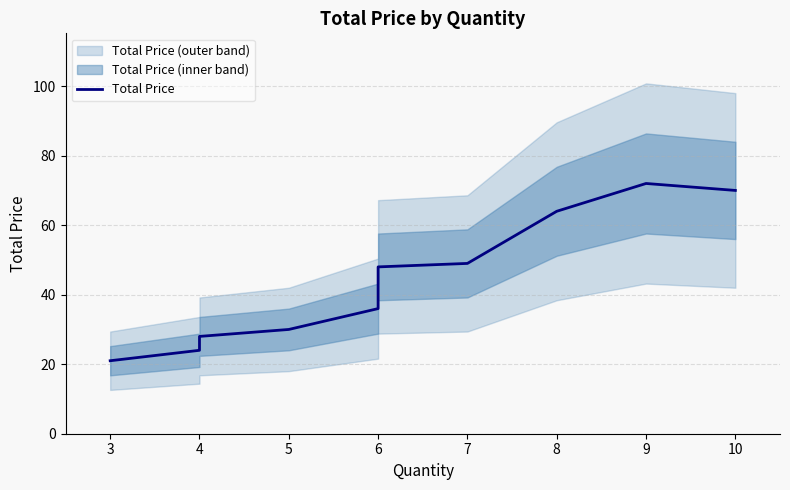

What is the average value?

44